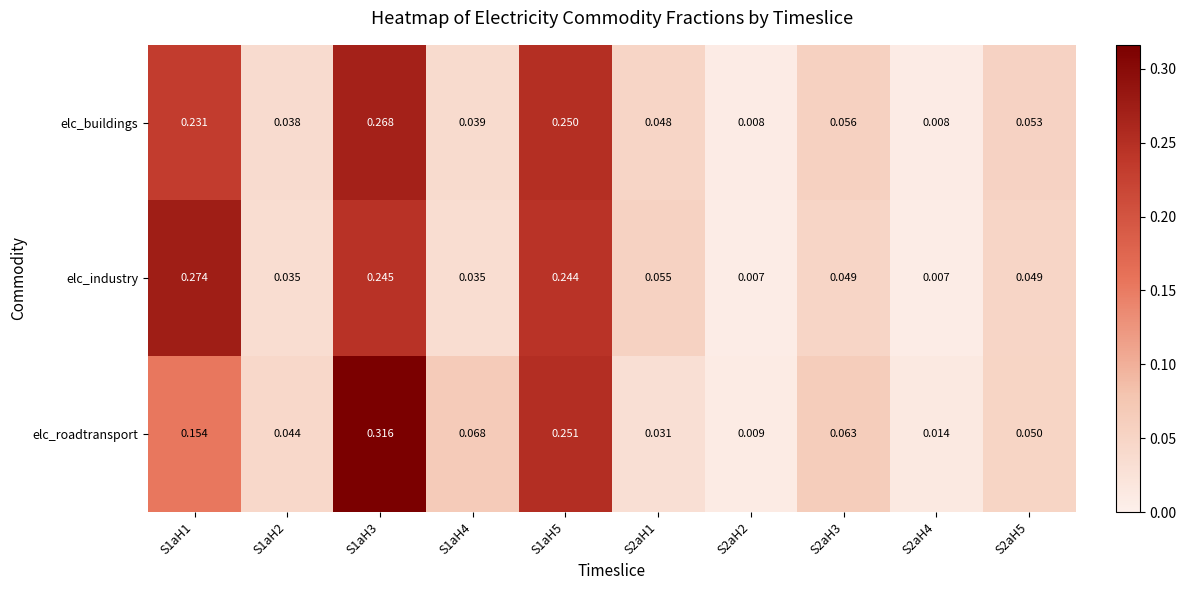

Rank the series at S2aH5 from lowest to highest value.

elc_industry, elc_roadtransport, elc_buildings